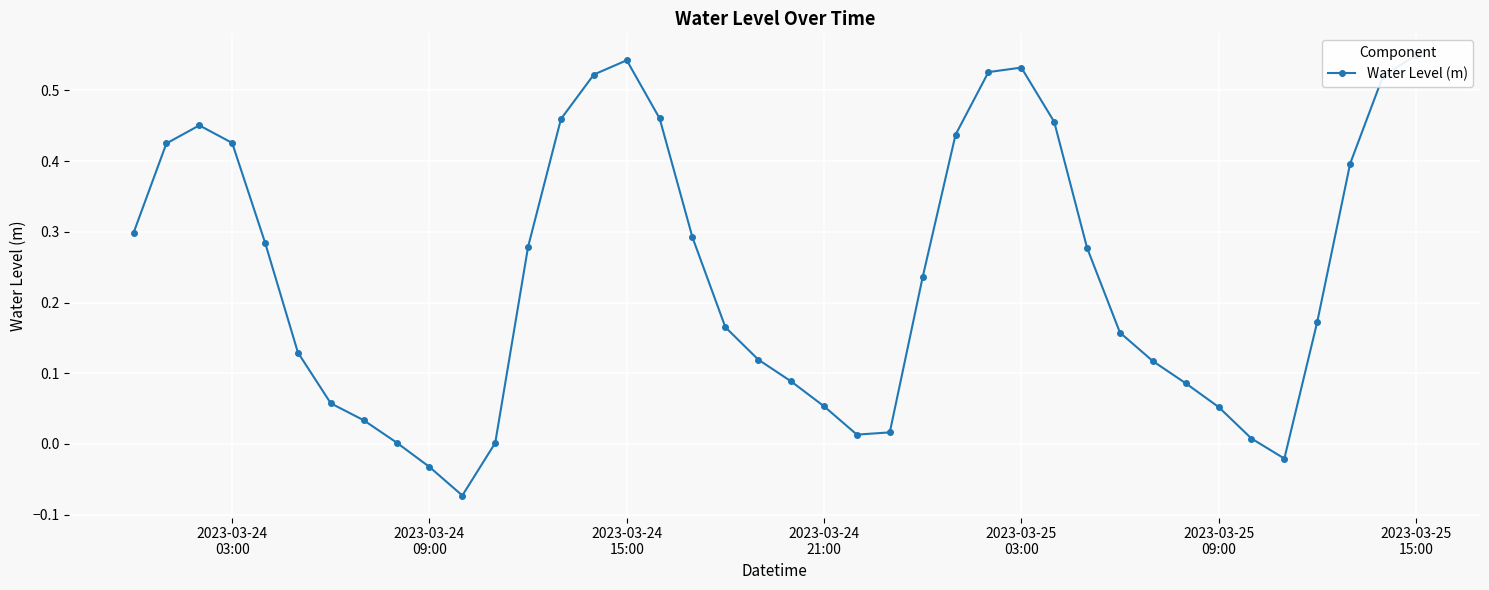

True or false: there are more than 1 points higher than both neighbors.

True